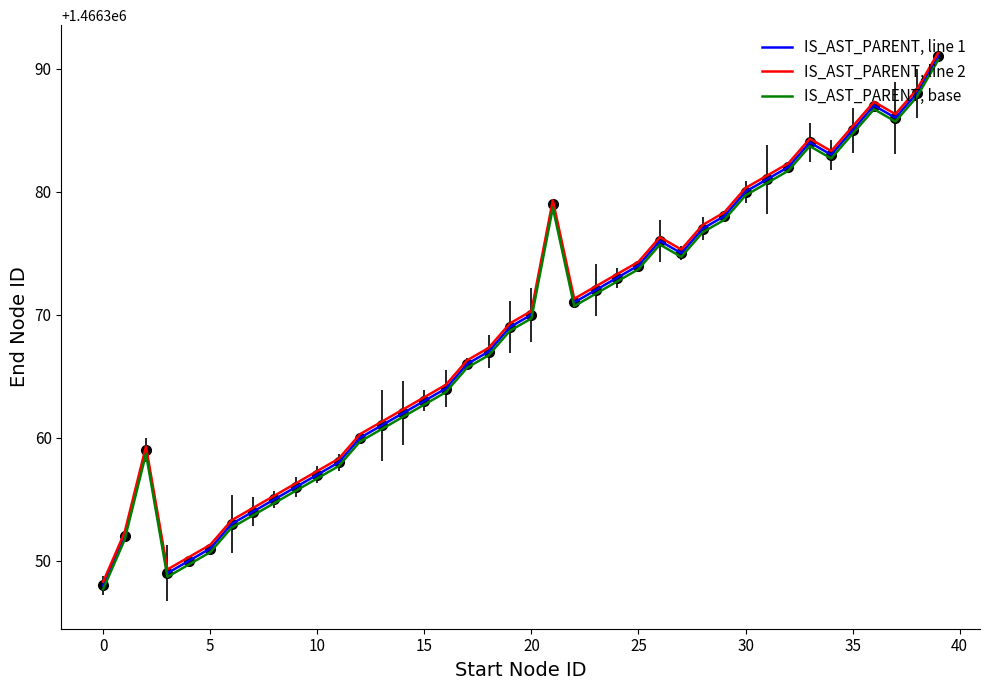

What is the smallest value displayed?

1466347.7